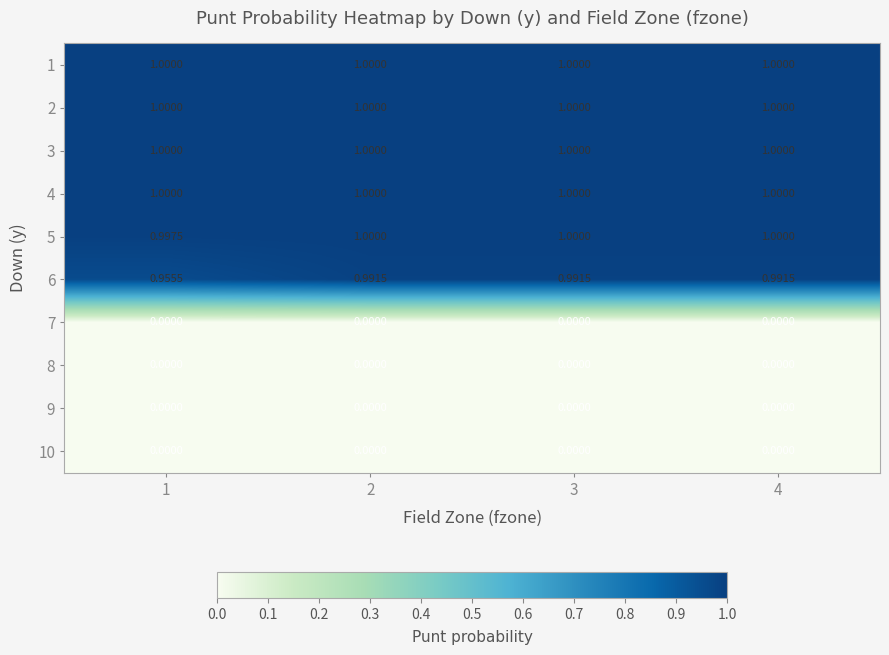

Is the value of 6 at 4 greater than the value of 10 at 4?

Yes